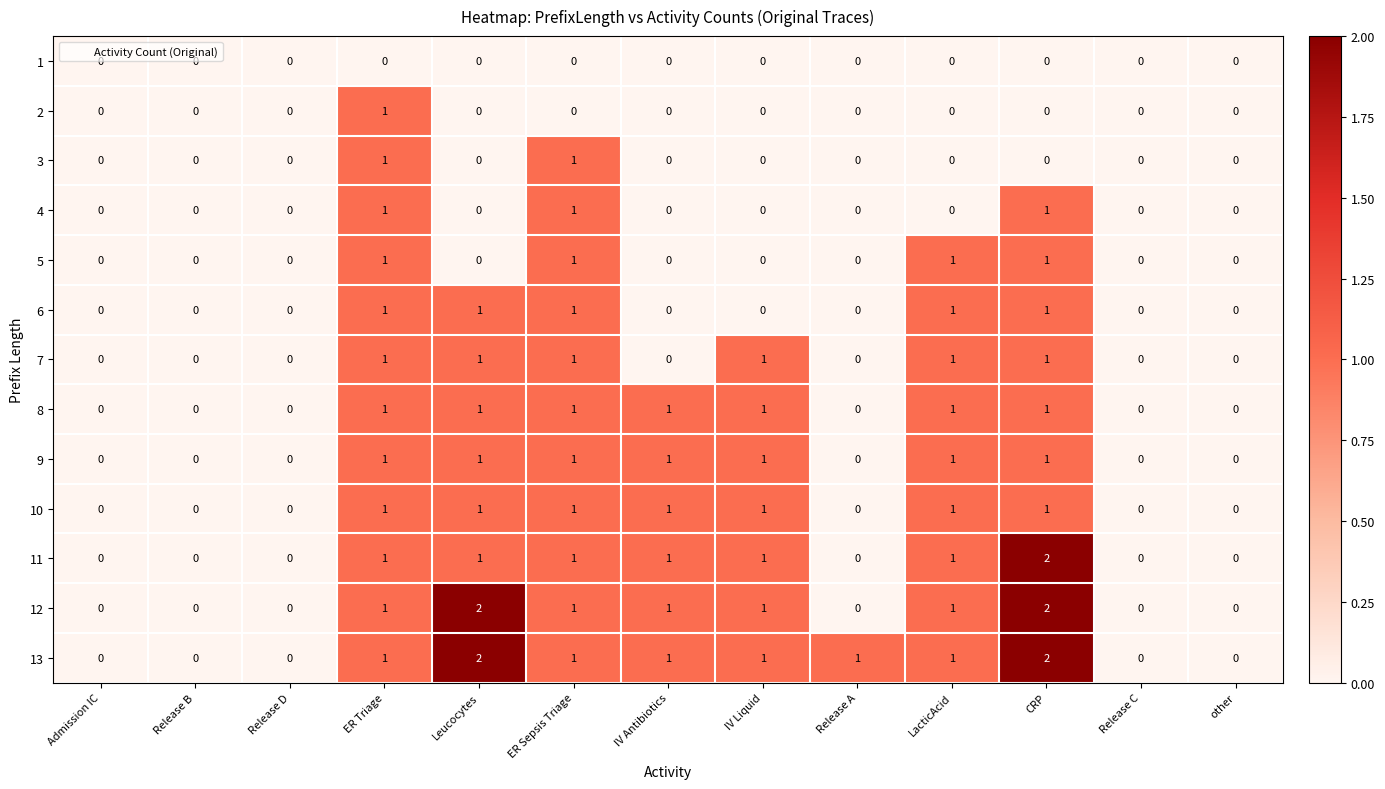

What is the total value across all series at ER Triage?

12